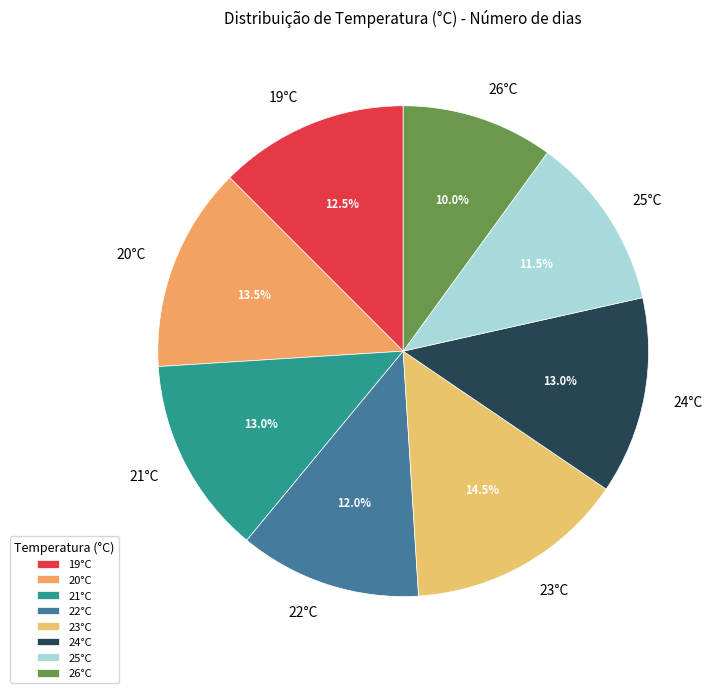

How much of the chart is everything except 23°C?

85.5%